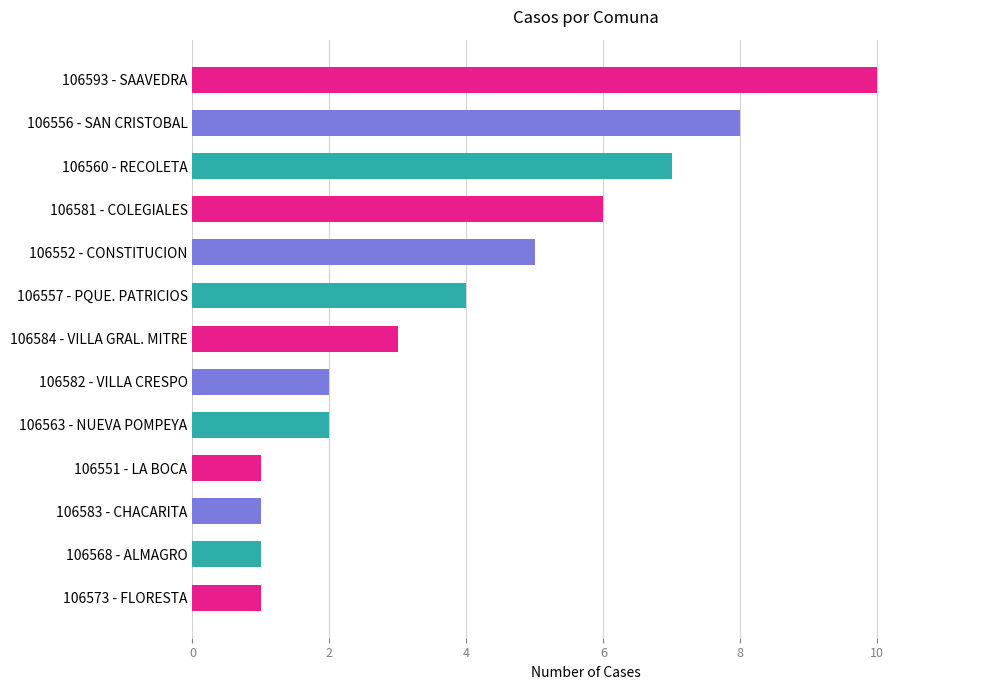

Is it true that the value at 106551 - LA BOCA is 1?

True